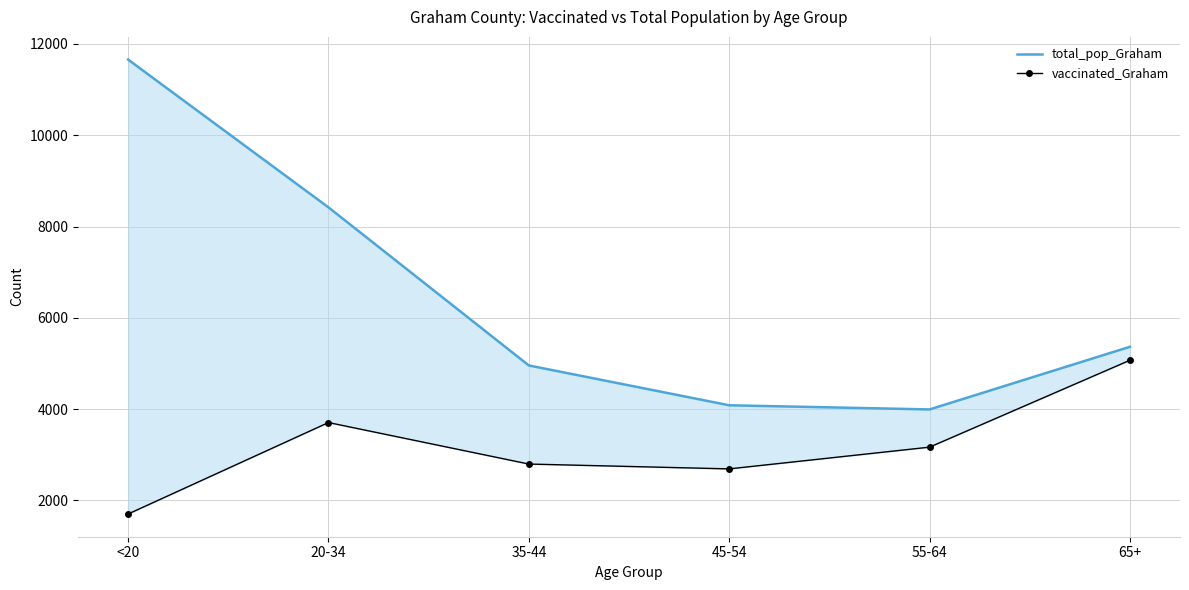

Which category has the highest value in the total_pop_Graham series?

<20